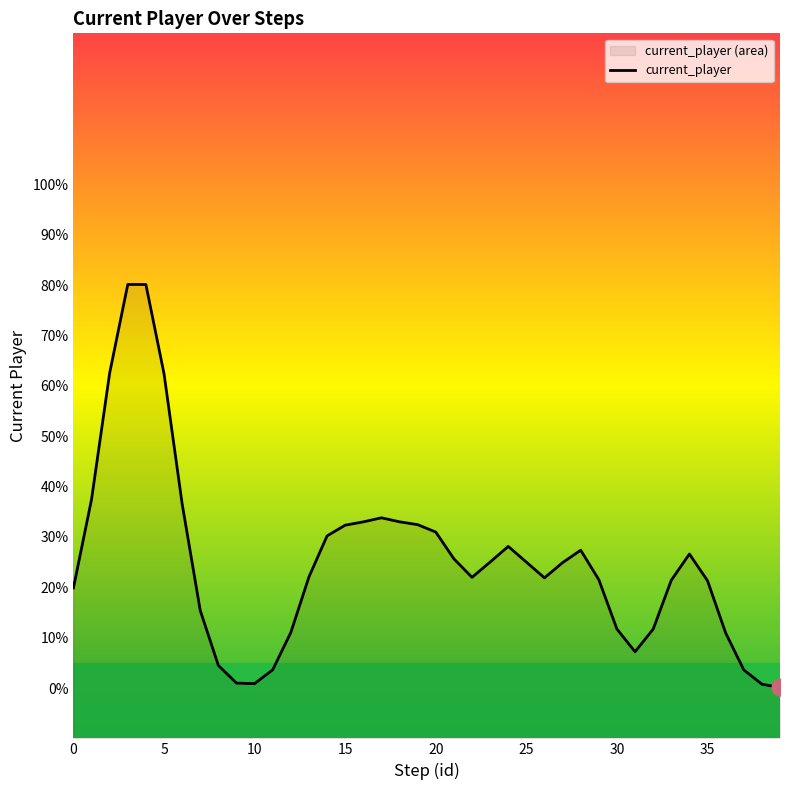

How many lines are shown in the chart?

1